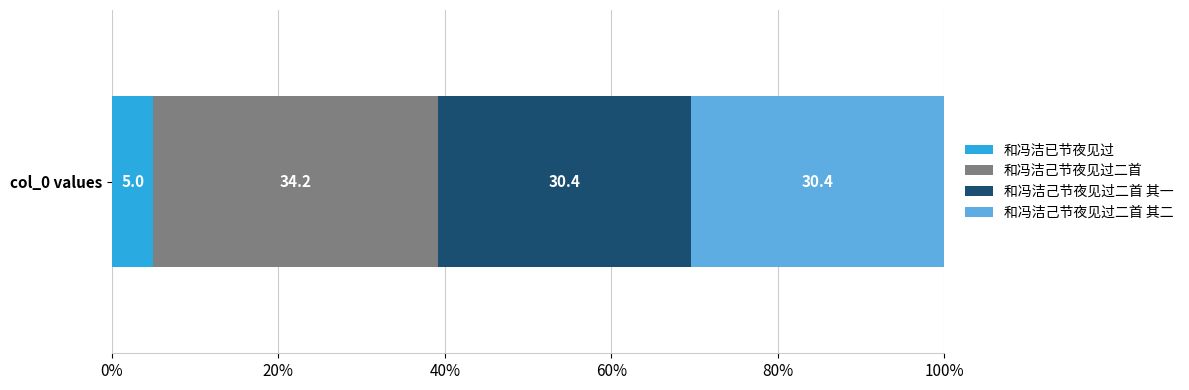

What is the highest value of the 和冯洁已节夜见过 series?

5.0